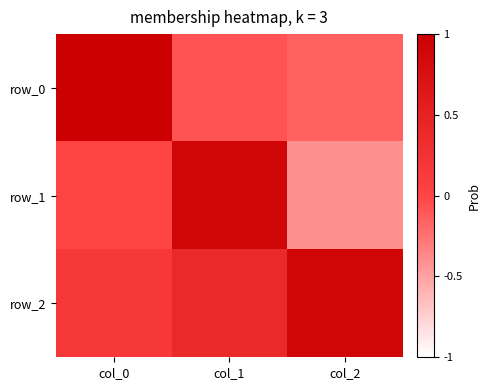

At how many categories does at least one series exceed 0?

3